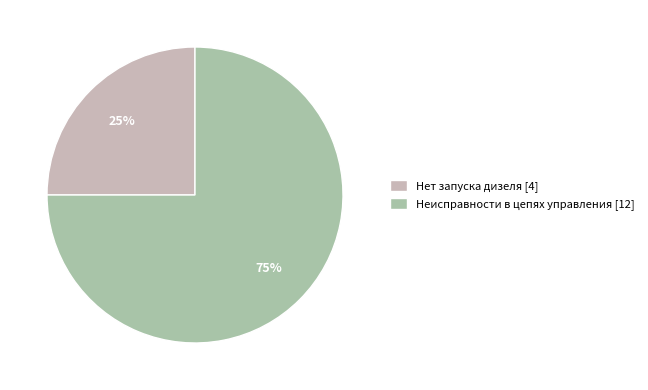

How many segments does this pie chart have?

2